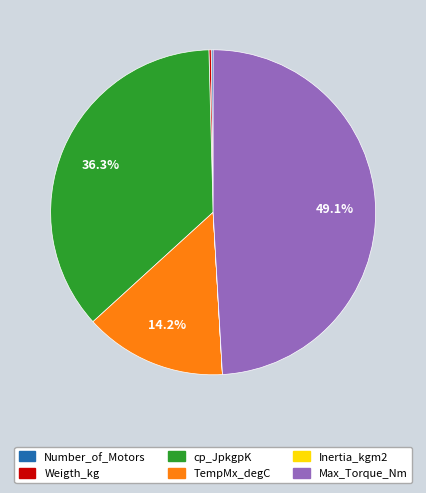

Is the sum of cp_JpkgpK and Max_Torque_Nm greater than half?

Yes